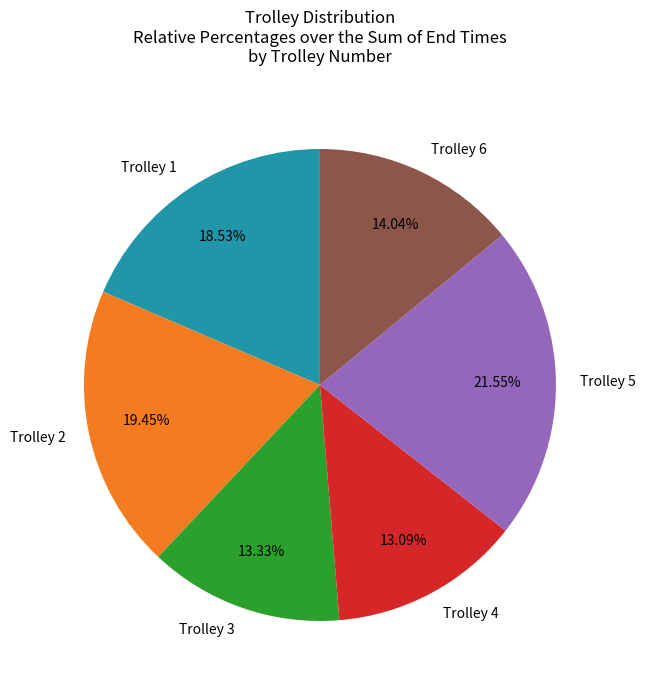

How many slices are in this pie chart?

6